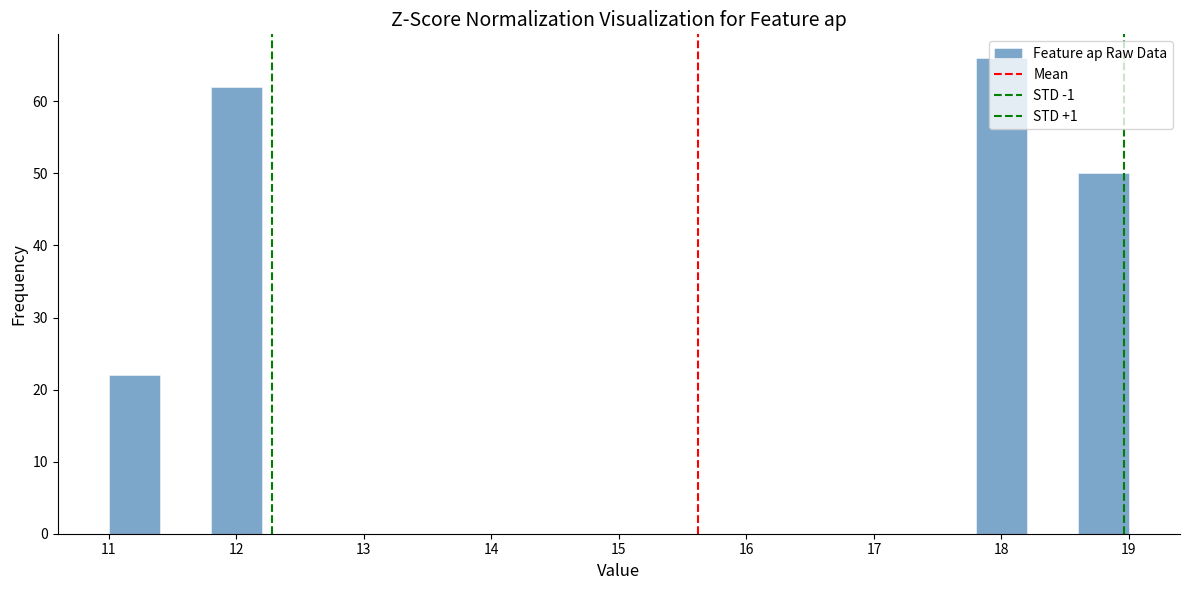

Reading left to right, list every bar in this chart as the range it spans on the x-axis followed by its height. The values are not printed on the chart, so give them approximately, as read against the axis.

11.0 to 11.4: 22
11.4 to 11.8: 0
11.8 to 12.2: 62
12.2 to 12.6: 0
12.6 to 13.0: 0
13.0 to 13.4: 0
13.4 to 13.8: 0
13.8 to 14.2: 0
14.2 to 14.6: 0
14.6 to 15.0: 0
15.0 to 15.4: 0
15.4 to 15.8: 0
15.8 to 16.2: 0
16.2 to 16.6: 0
16.6 to 17.0: 0
17.0 to 17.4: 0
17.4 to 17.8: 0
17.8 to 18.2: 66
18.2 to 18.6: 0
18.6 to 19.0: 50